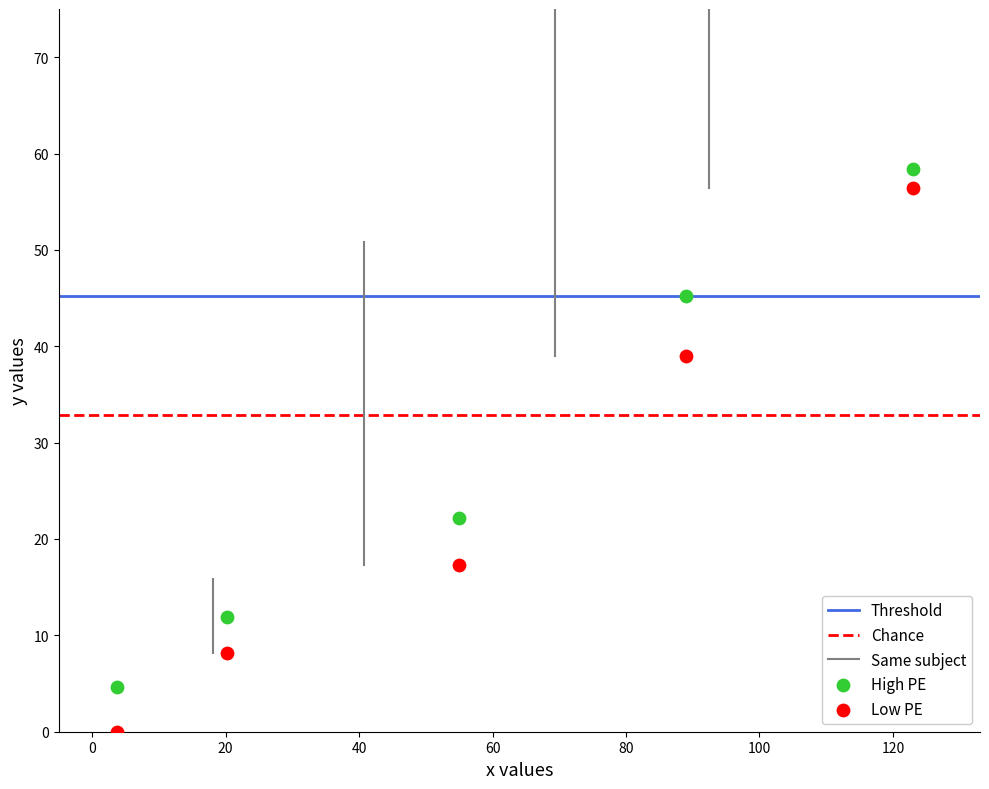

Across all data points, what is the average Y value?

26.3